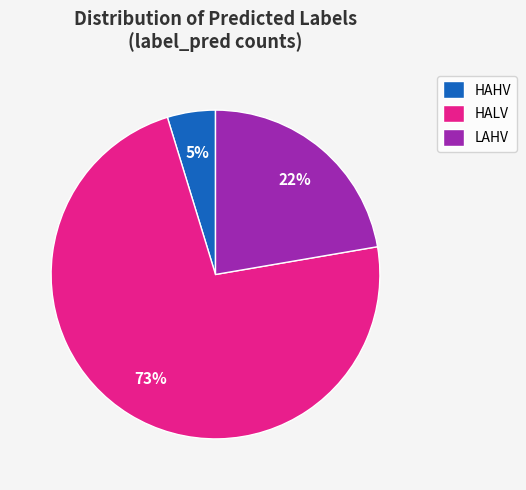

What is the ratio of the value at HALV to the value at LAHV?

3.3